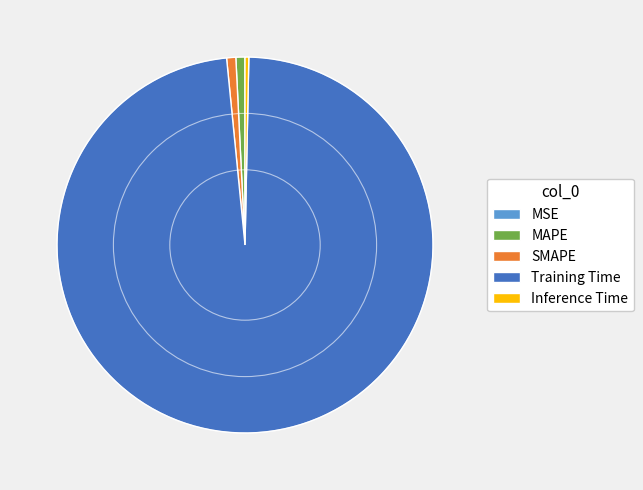

Combined, do Training Time and MAPE account for over 50%?

Yes